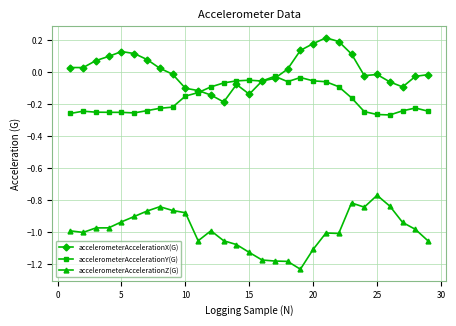

Rank the series by their maximum value, from highest to lowest.

accelerometerAccelerationX(G), accelerometerAccelerationY(G), accelerometerAccelerationZ(G)